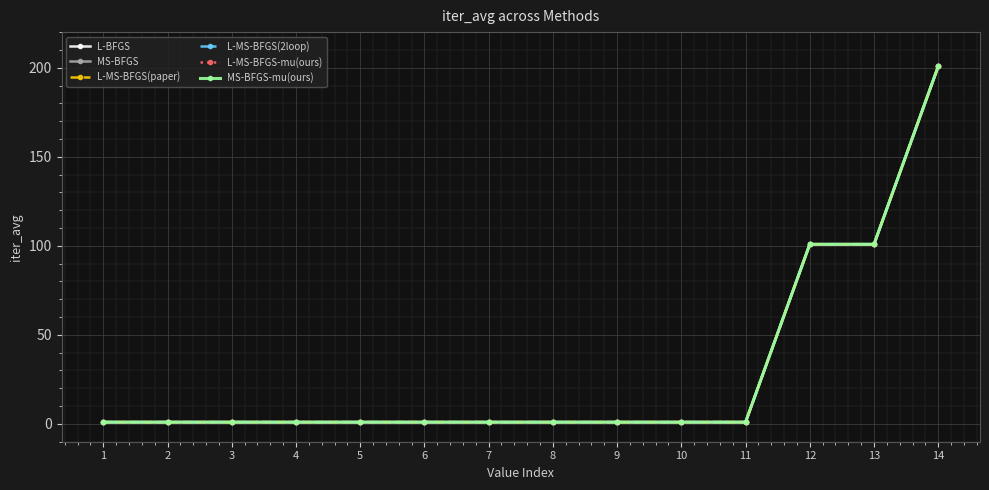

Does the chart have visible grid lines?

Yes